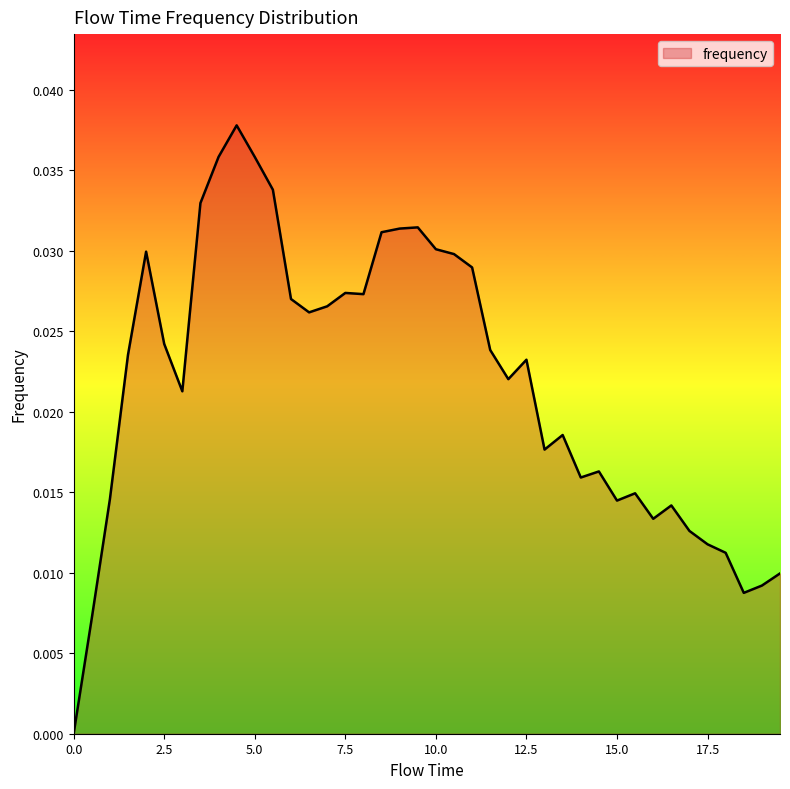

How many distinct data groups are displayed?

1